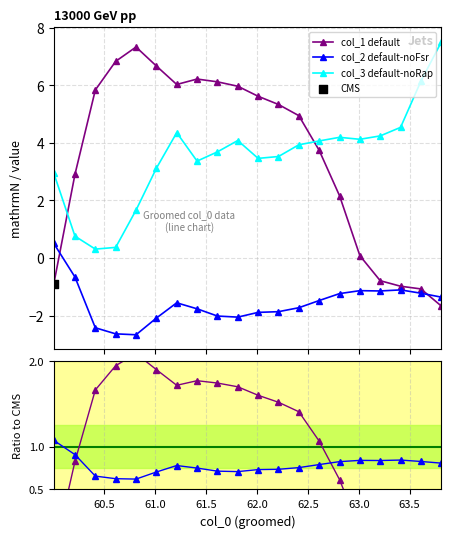

Which series has the largest Y range (max minus min)?

col_1 default